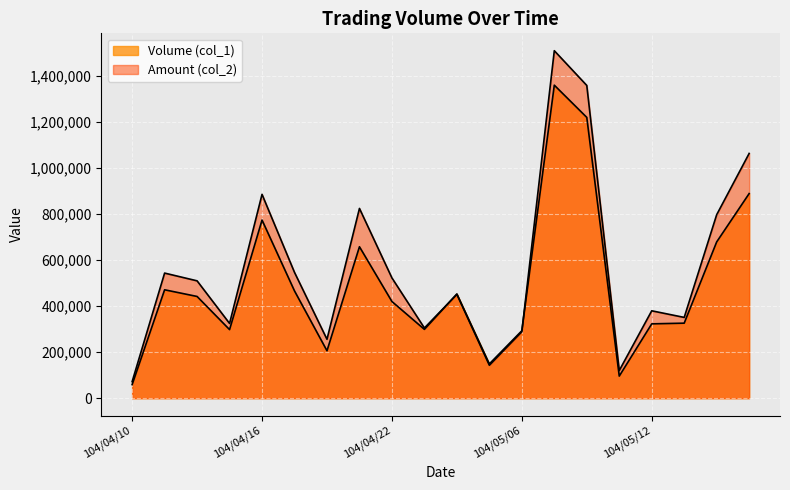

Reading left to right, list all the values displayed in this chart.

Volume (col_1): 104/04/10=59000	104/04/13=471000	104/04/14=442000	104/04/15=298000	104/04/16=774000	104/04/17=466000	104/04/20=206000	104/04/21=658000	104/04/22=420000	104/04/28=299000	104/04/29=453000	104/04/30=149000	104/05/06=293000	104/05/07=1360000	104/05/08=1220000	104/05/11=96000	104/05/12=323000	104/05/13=326000	104/05/14=679000	104/05/15=889000
Amount (col_2): 104/04/10=71870	104/04/13=543580	104/04/14=509890	104/04/15=324820	104/04/16=885630	104/04/17=546600	104/04/20=255940	104/04/21=824480	104/04/22=522580	104/04/28=304980	104/04/29=451020	104/04/30=143040	104/05/06=288740	104/05/07=1509760	104/05/08=1358870	104/05/11=120210	104/05/12=379720	104/05/13=350980	104/05/14=797220	104/05/15=1063380